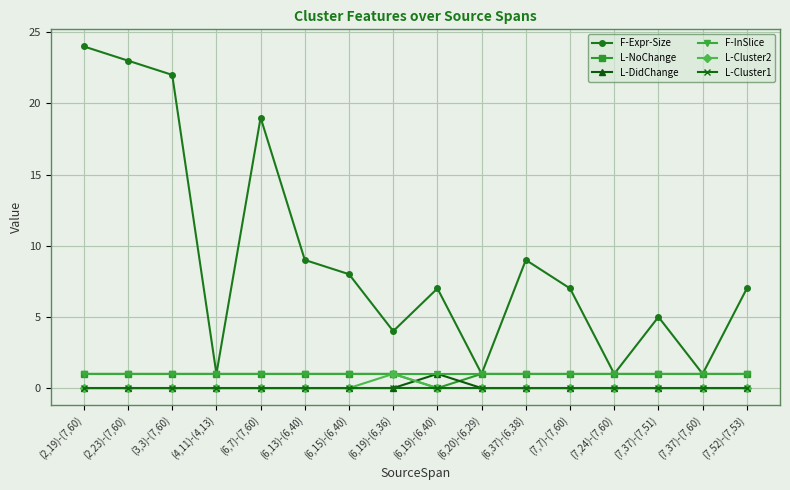

What is the total value across all series at (7,52)-(7,53)?

9